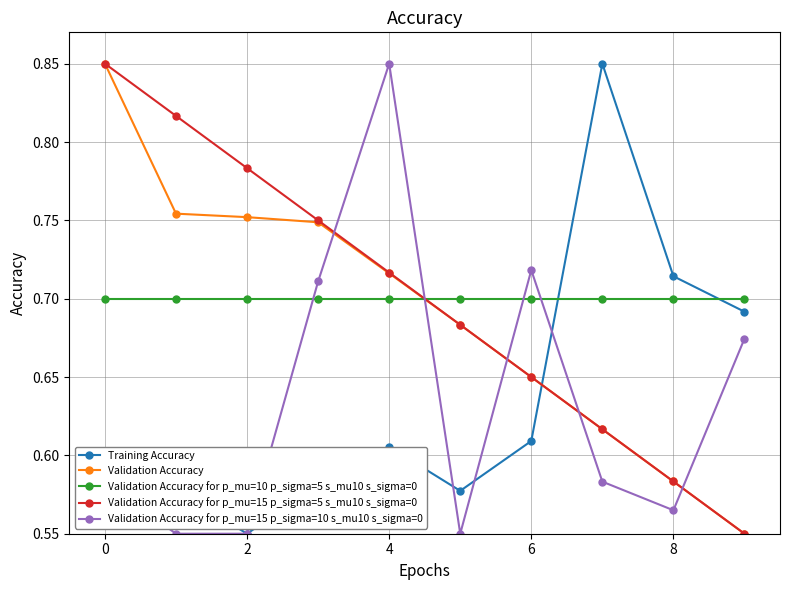

In Validation Accuracy for p_mu=15 p_sigma=10 s_mu10 s_sigma=0, how many points are higher than both neighbors (excluding endpoints)?

2